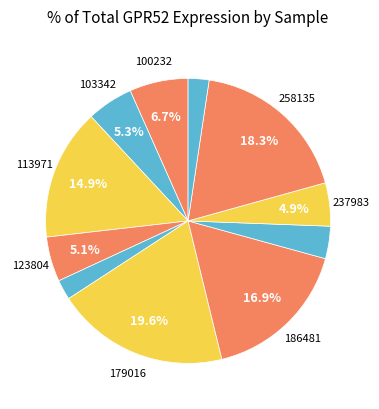

To the nearest percent, what is the average slice percentage?

9%